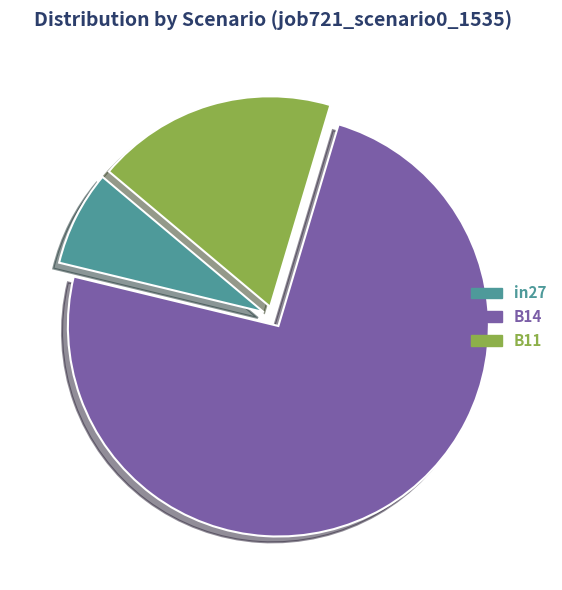

Is it true that in27 is 15% of the pie?

False